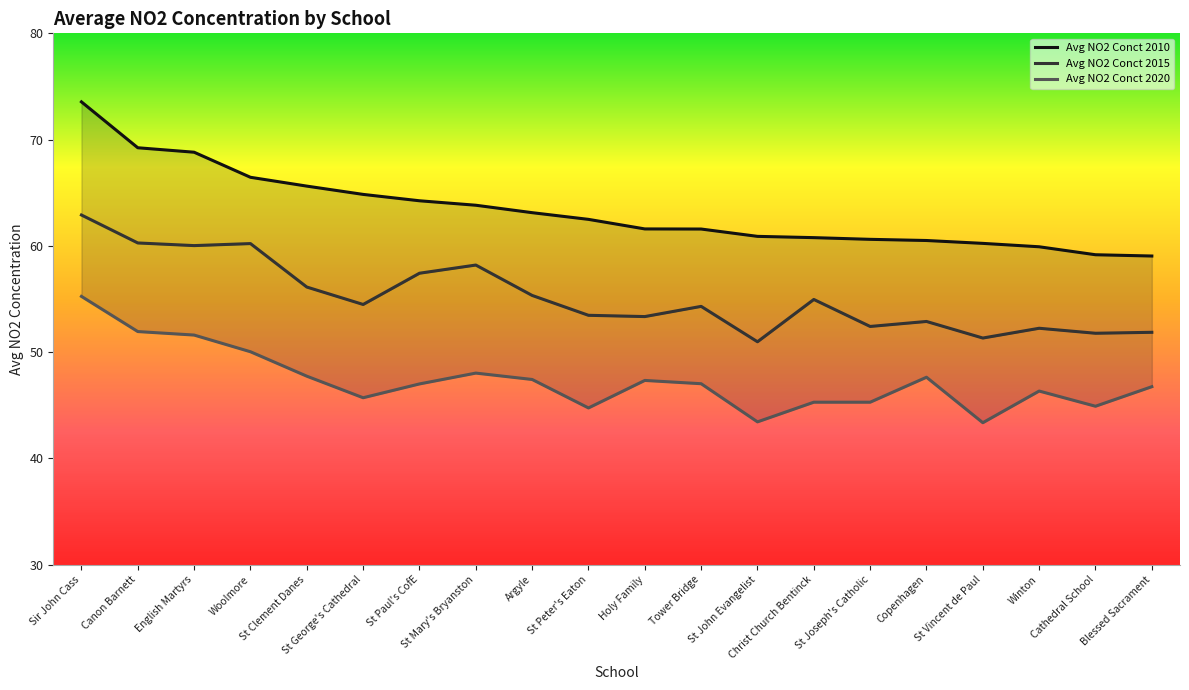

What is the sum of the Avg NO2 Conct 2020 values at Tower Bridge and English Martyrs?

98.6